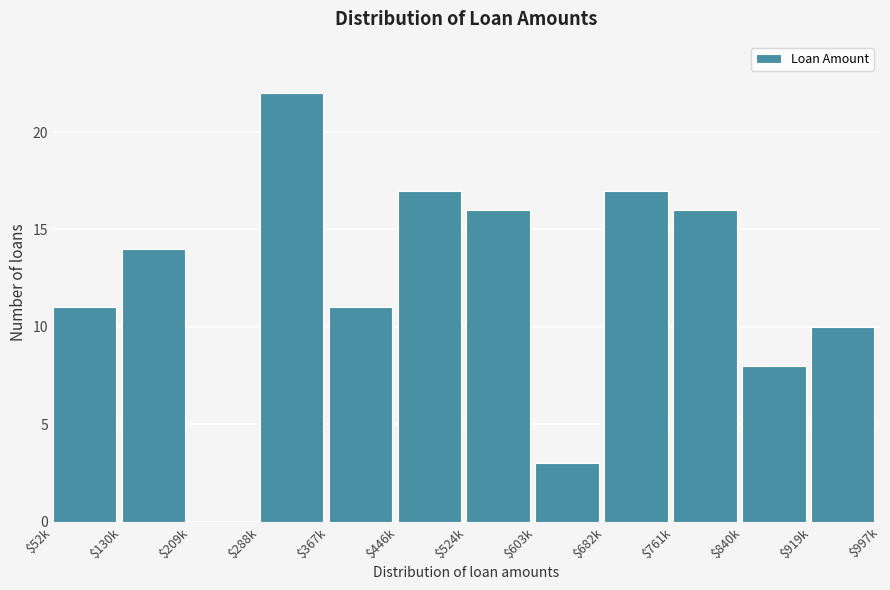

The chart shows a value of 3 at $603k. True or false?

True